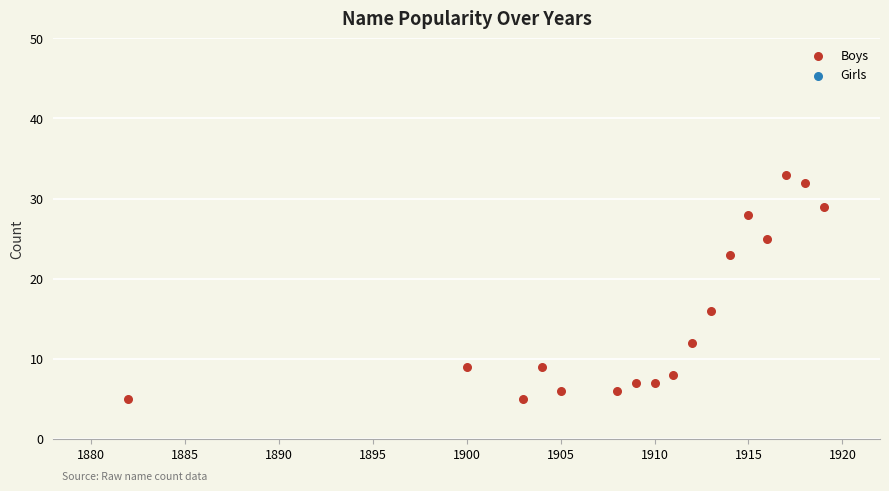

What Y value in the scatter plot is closest to 19?

16